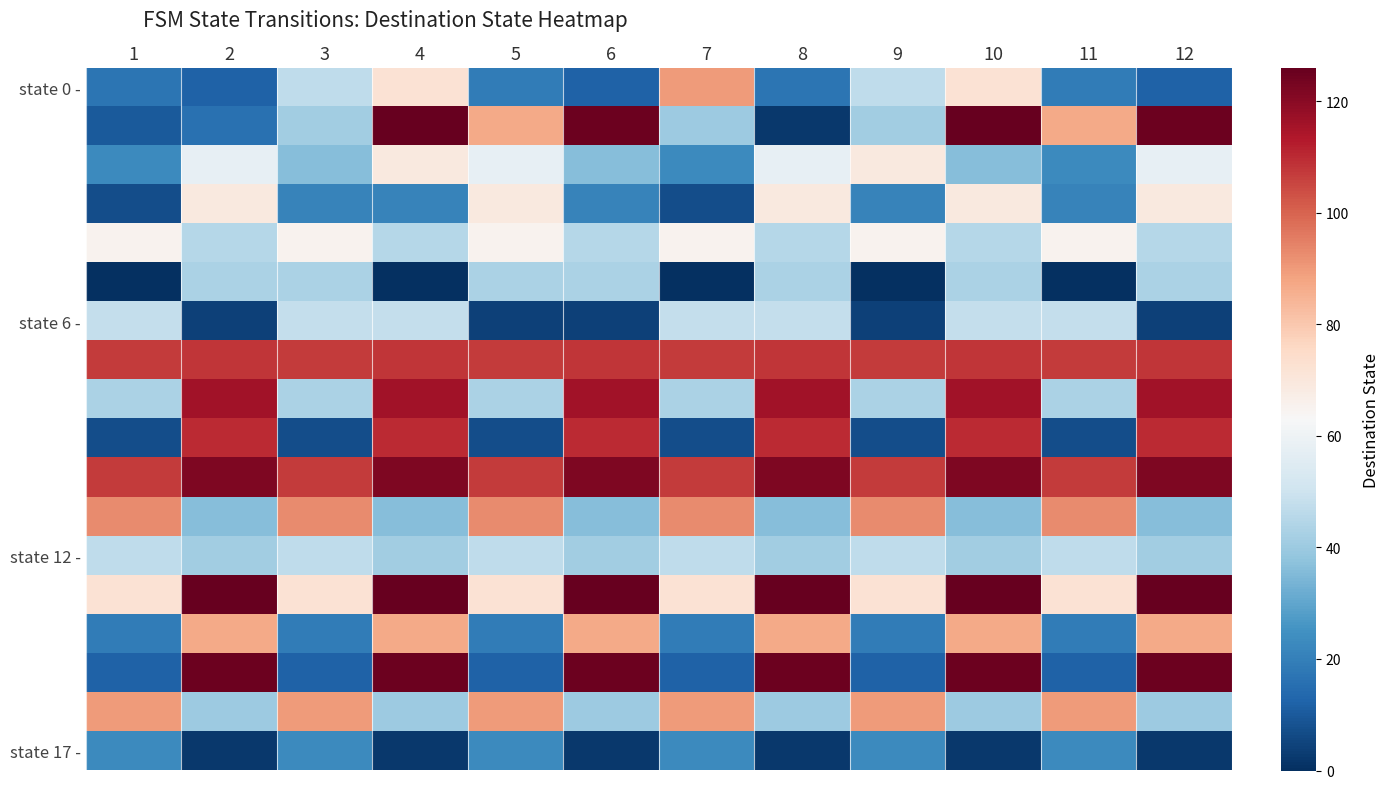

Which label corresponds to the largest value in the chart?

4